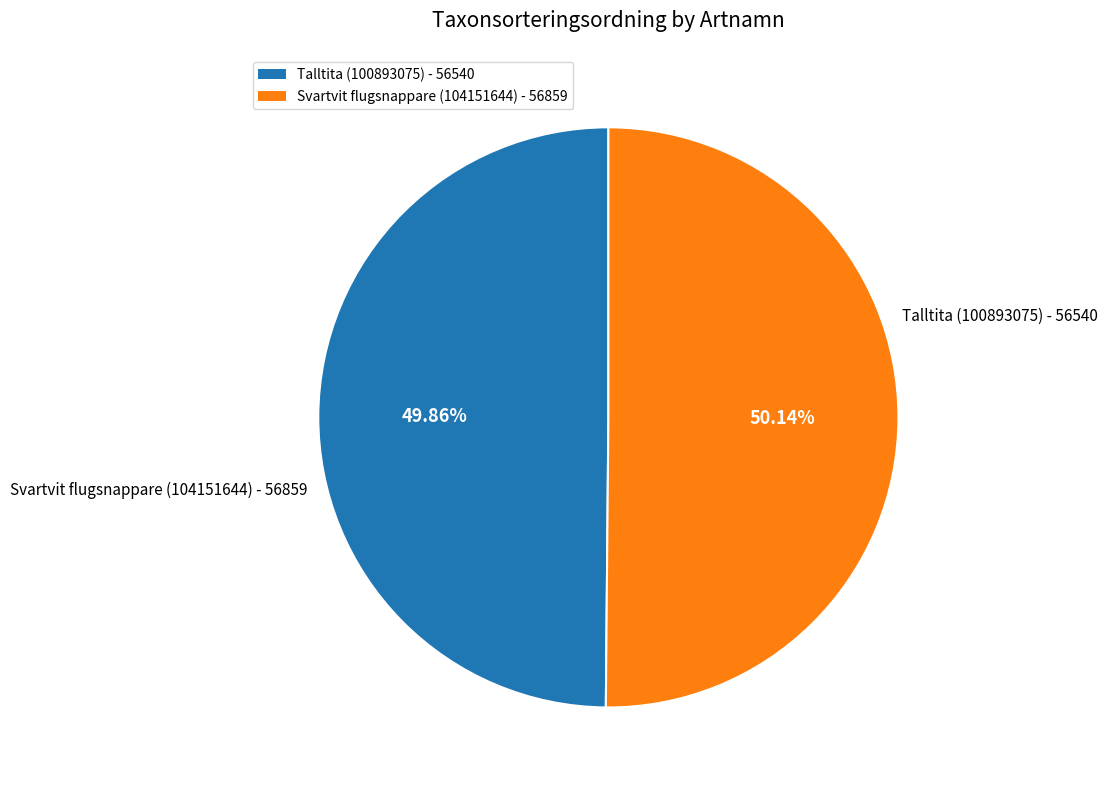

True or false: Svartvit flugsnappare (104151644) accounts for 50% of the total.

True